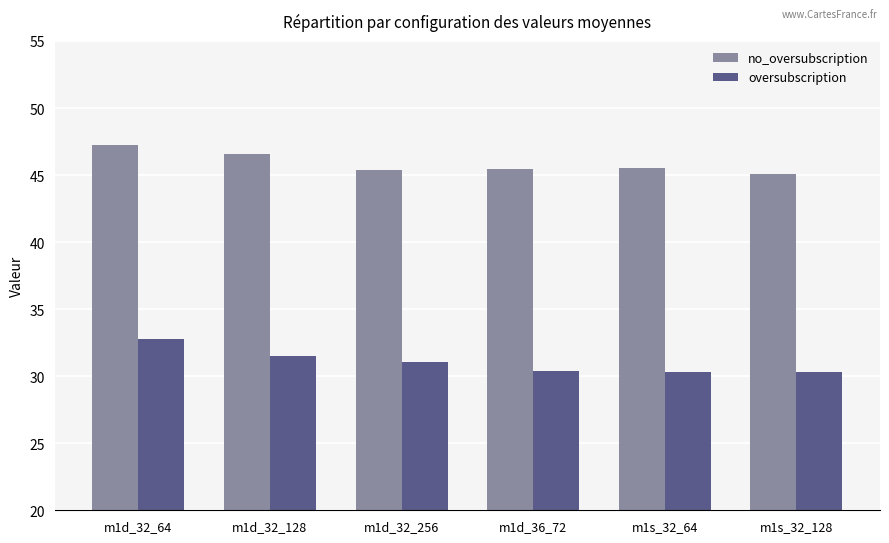

Which series has the largest total across all categories?

no_oversubscription